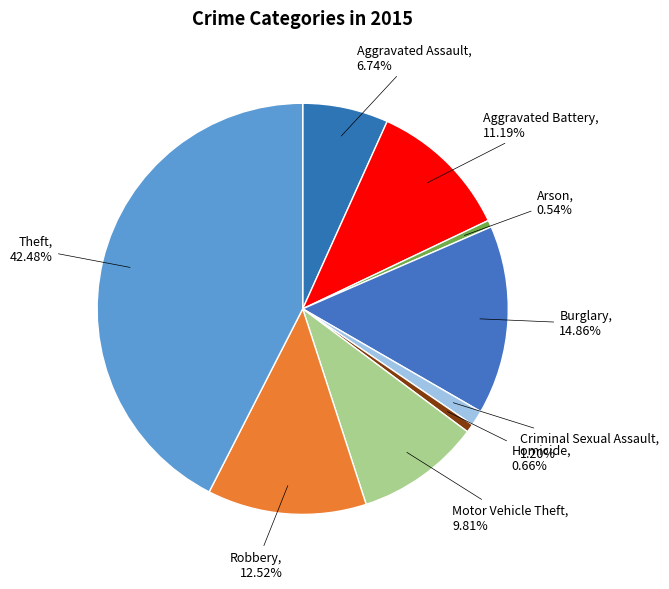

Which slice is the largest?

Theft